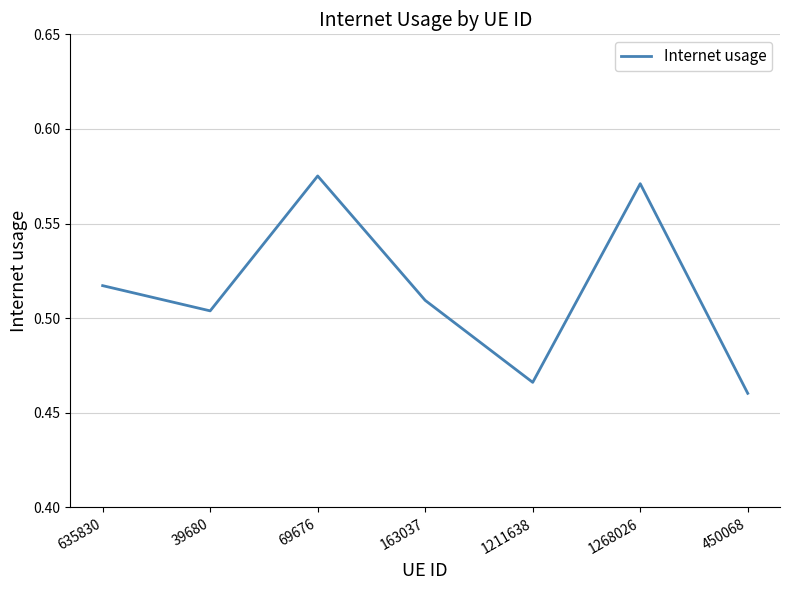

What is the sum of the values at 163037 and 450068?

1.0